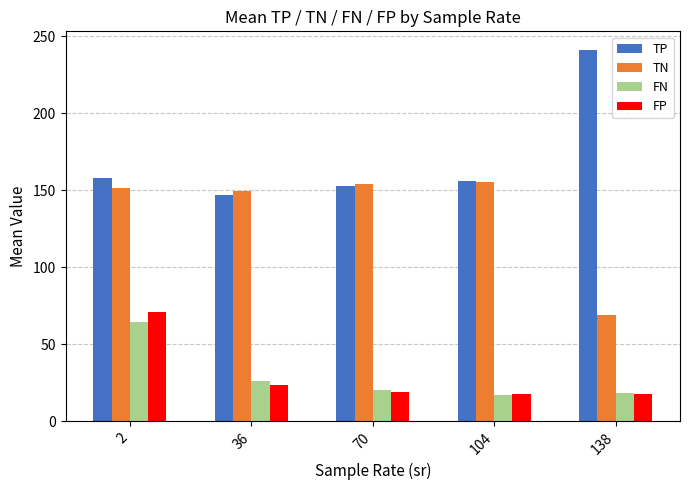

Between 36 and 138, which series saw the biggest shift?

TP